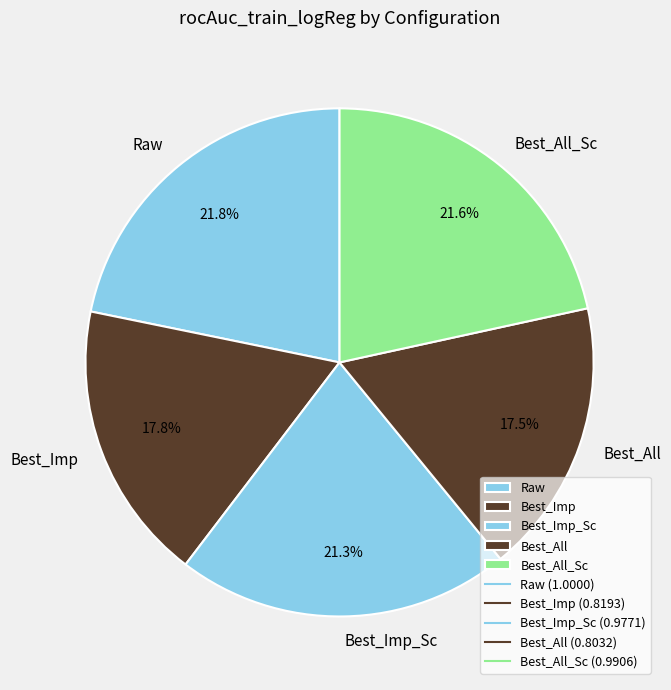

What percentage is NOT represented by Best_All_Sc?

78.4%